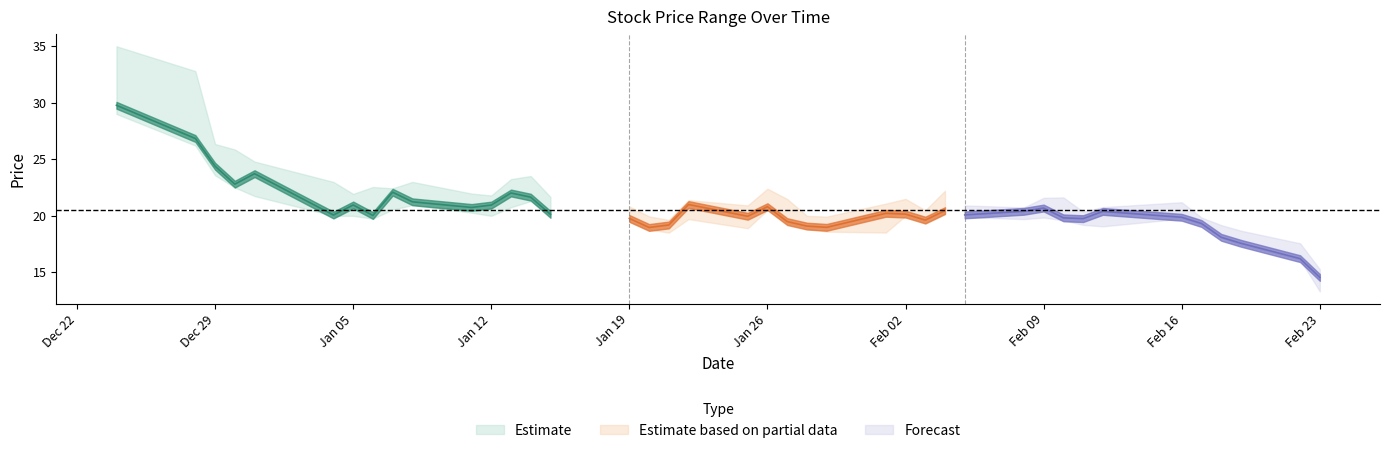

What is the approximate value of High at 21-01-2021?

19.6